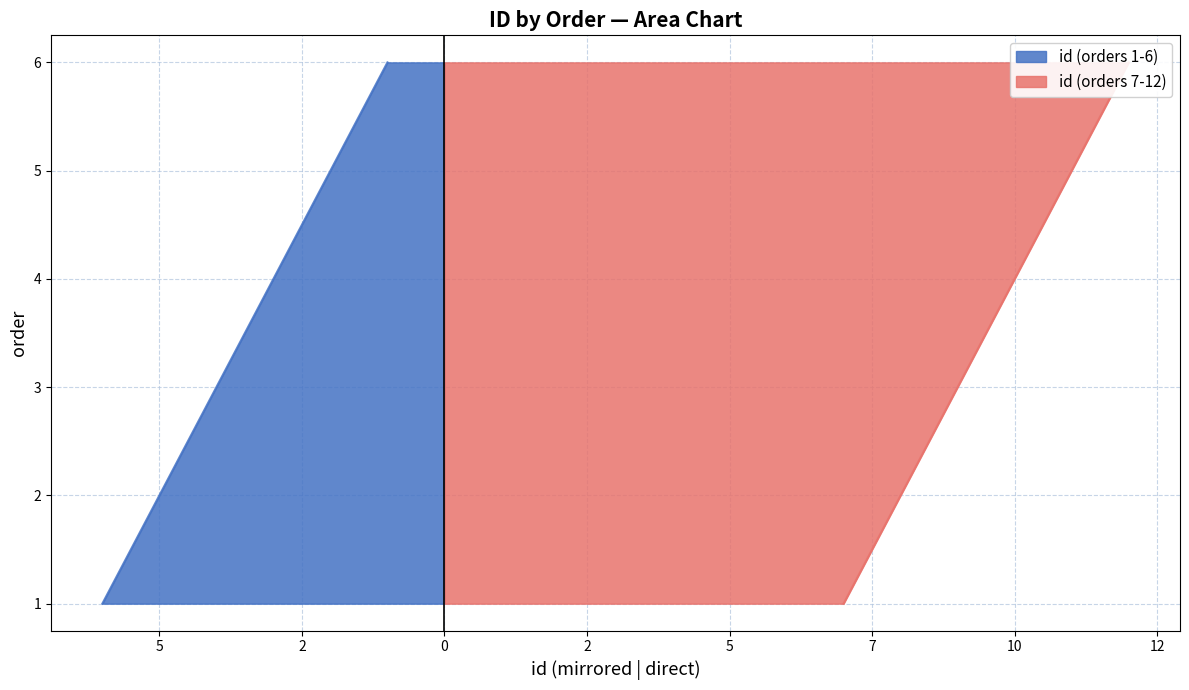

Rank the categories by value from lowest to highest.

1, 2, 3, 4, 5, 6, 7, 8, 9, 10, 11, 12